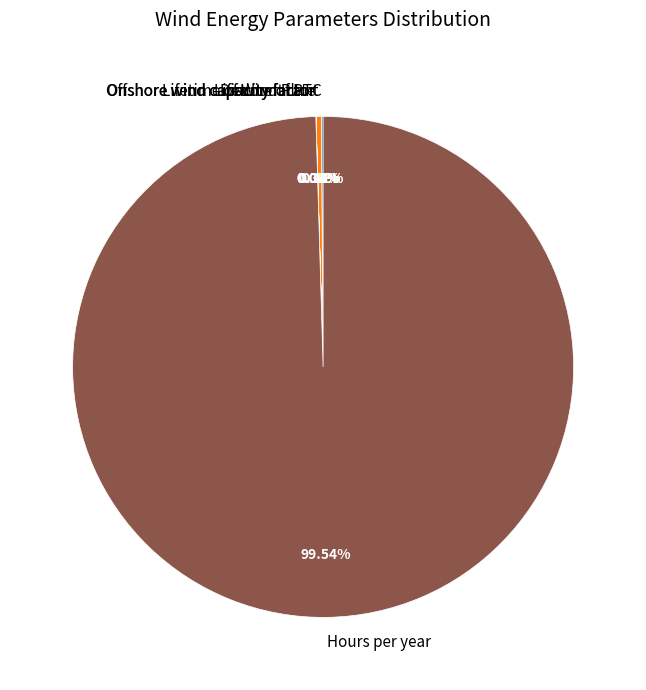

What is the majority slice?

Hours per year